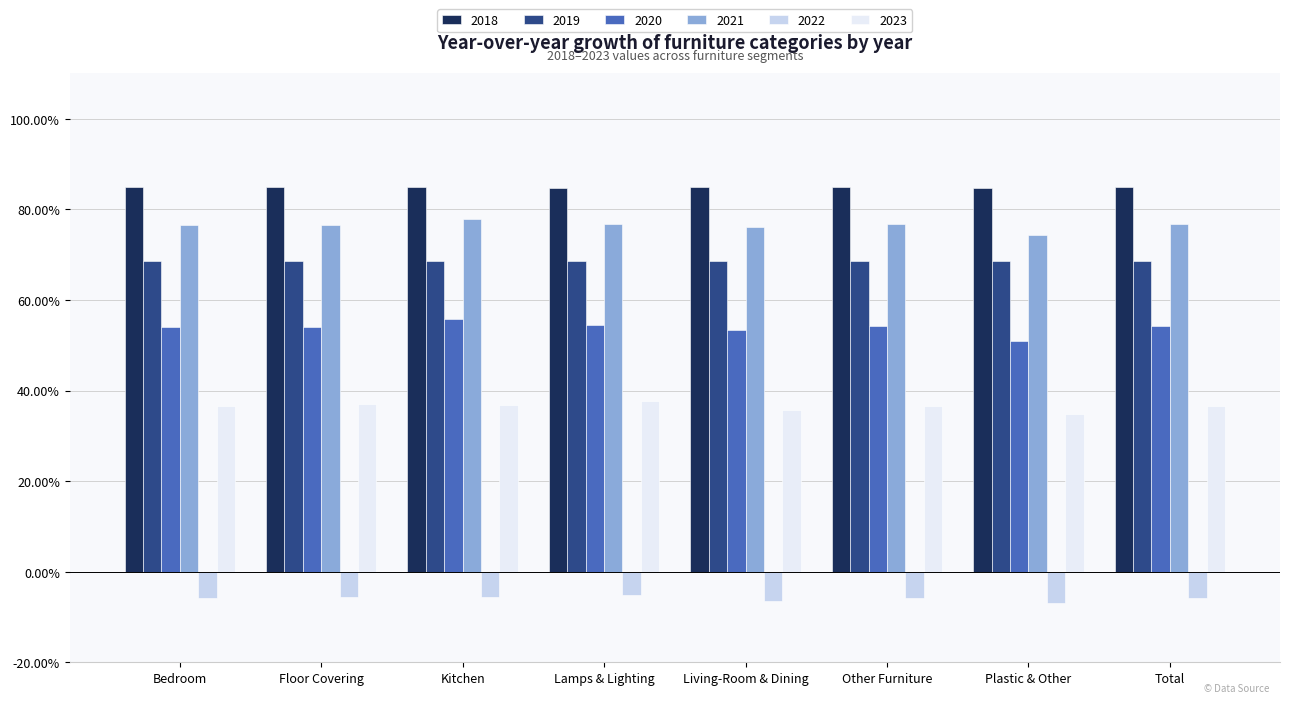

What is the label of the 2nd bar from the right?

Plastic & Other